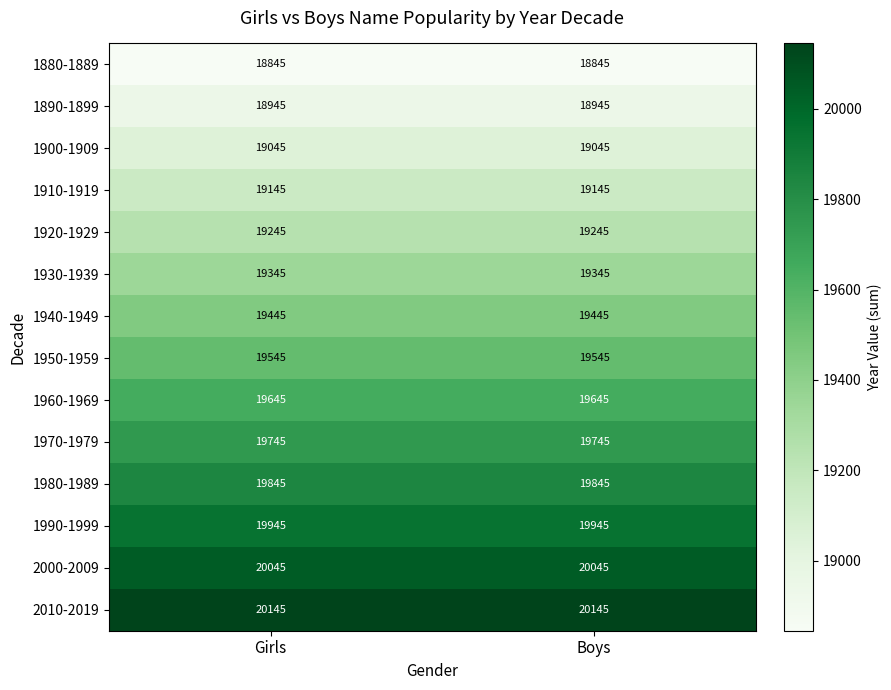

True or false: 1900-1909 has a value of 19045 at Boys.

True